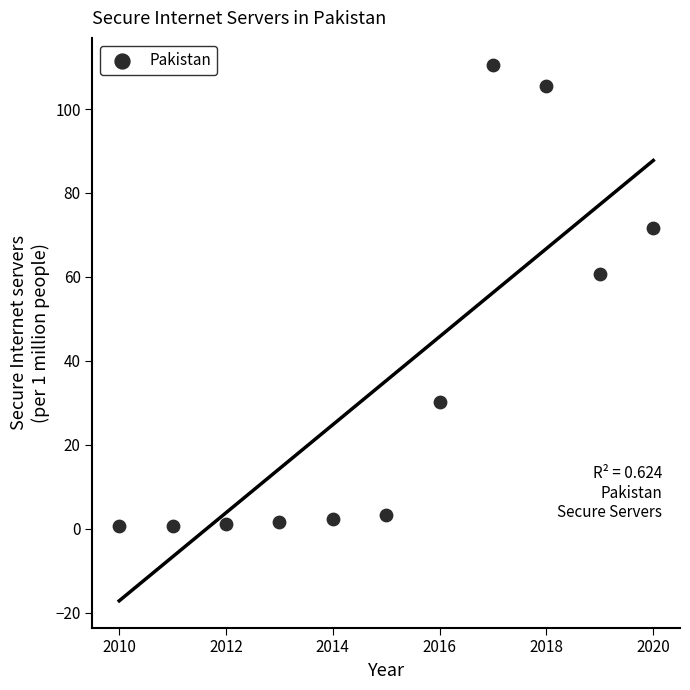

What is the range of X values (max minus min)?

10.0